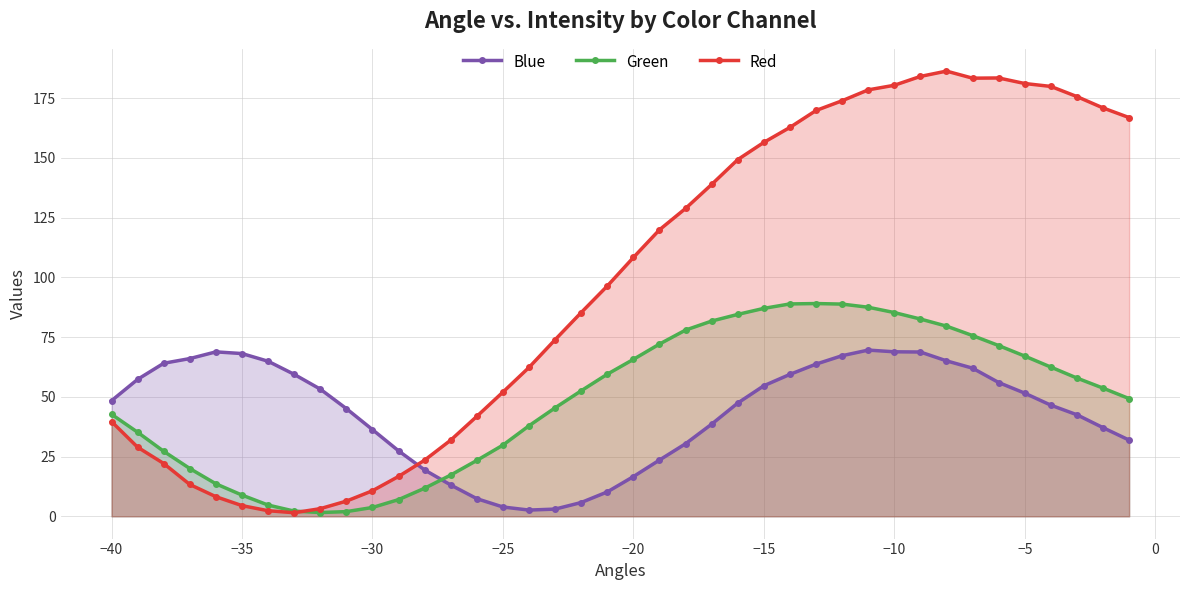

Which series has the largest total across all categories?

Red